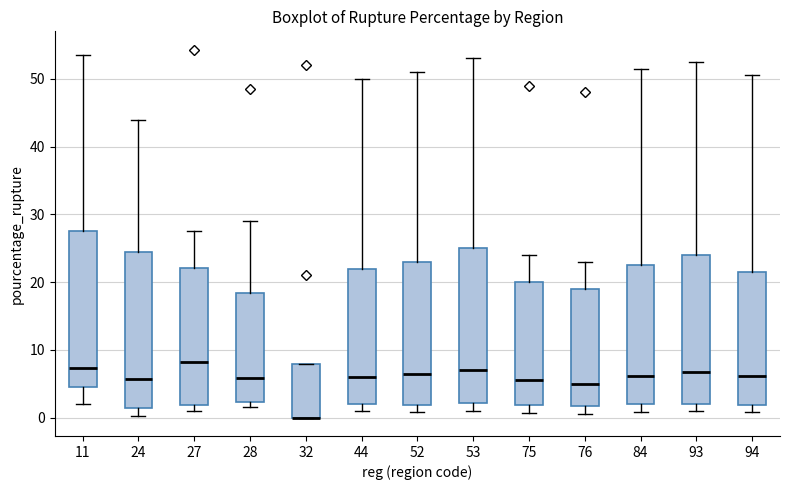

Reading left to right, transcribe this box plot: for each box, give where its median line is, the range the box spans, and where its two whiskers end, as read against the y-axis. The values are not printed on the chart, so give them approximately, as read against the axis.

11: median 7, box 4 to 28, whiskers 2 to 54
24: median 6, box 1 to 24, whiskers 0 to 44
27: median 8, box 2 to 22, whiskers 1 to 28
28: median 6, box 2 to 18, whiskers 2 (just below the box's lower edge) to 29
32: median 0 (drawn on the box's lower edge), box 0 to 8, whiskers 0 to 8
44: median 6, box 2 to 22, whiskers 1 to 50
52: median 7, box 2 to 23, whiskers 1 to 51
53: median 7, box 2 to 25, whiskers 1 to 53
75: median 6, box 2 to 20, whiskers 1 to 24
76: median 5, box 2 to 19, whiskers 1 to 23
84: median 6, box 2 to 23, whiskers 1 to 52
93: median 7, box 2 to 24, whiskers 1 to 53
94: median 6, box 2 to 22, whiskers 1 to 51